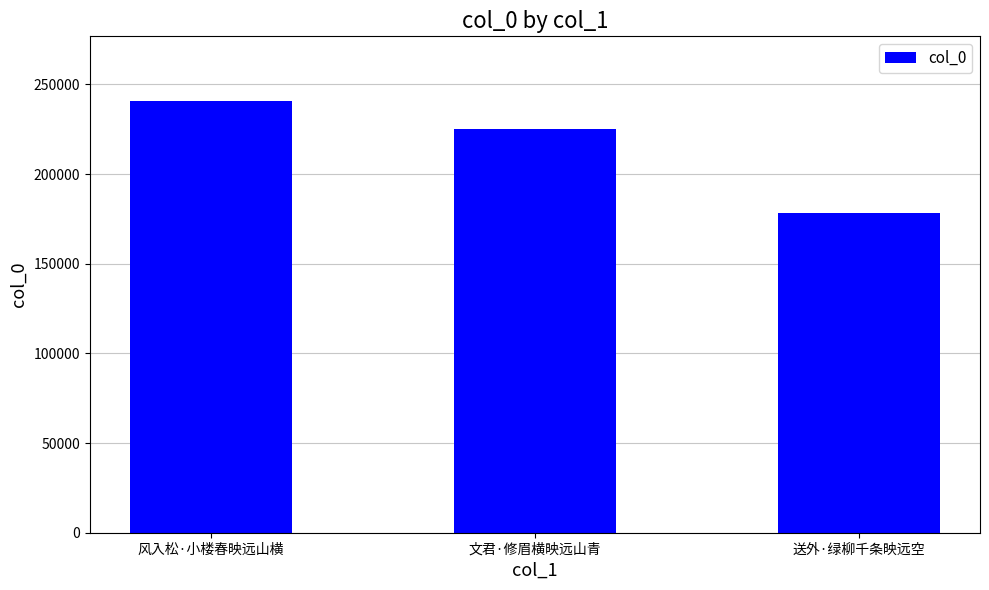

How many data points are less than 225237?

1